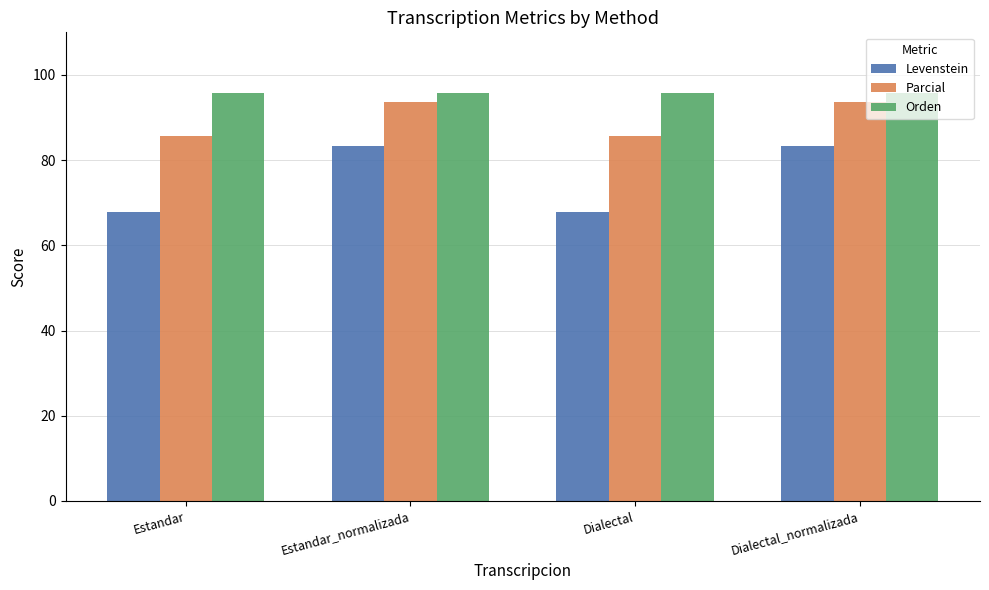

Between Estandar and Dialectal_normalizada, which series saw the biggest shift?

Levenstein